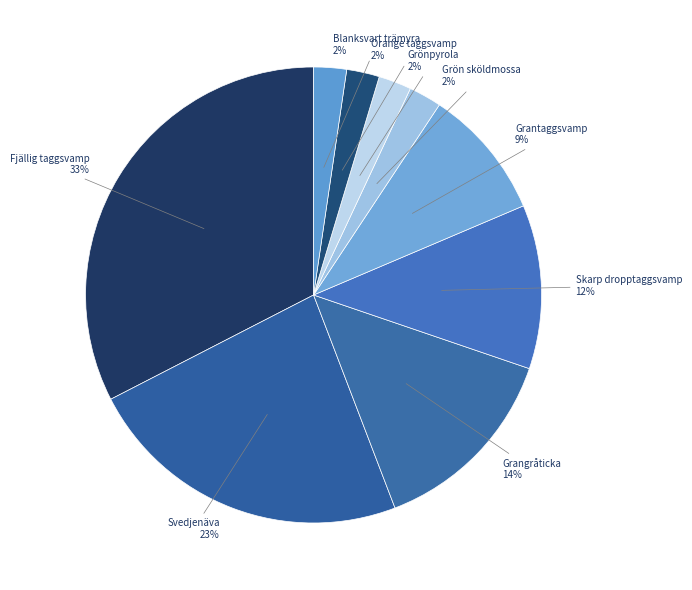

How many slices are in this pie chart?

9